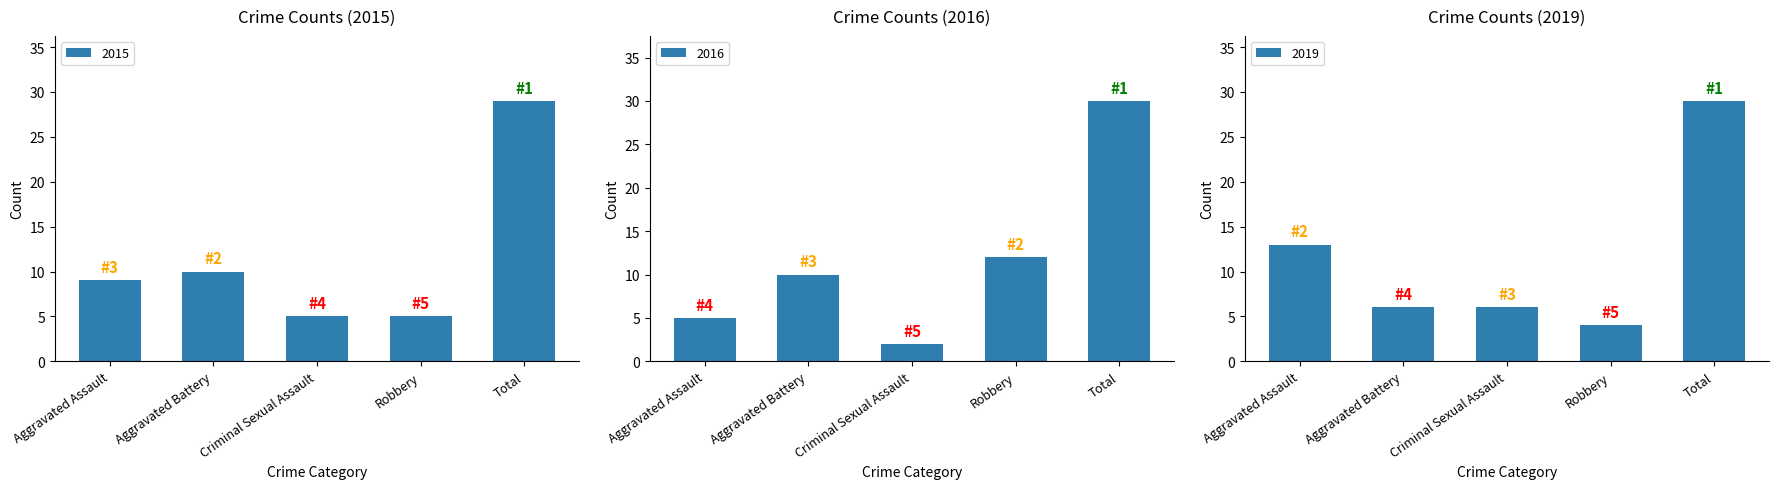

What is the label of the 2nd bar from the right?

Robbery